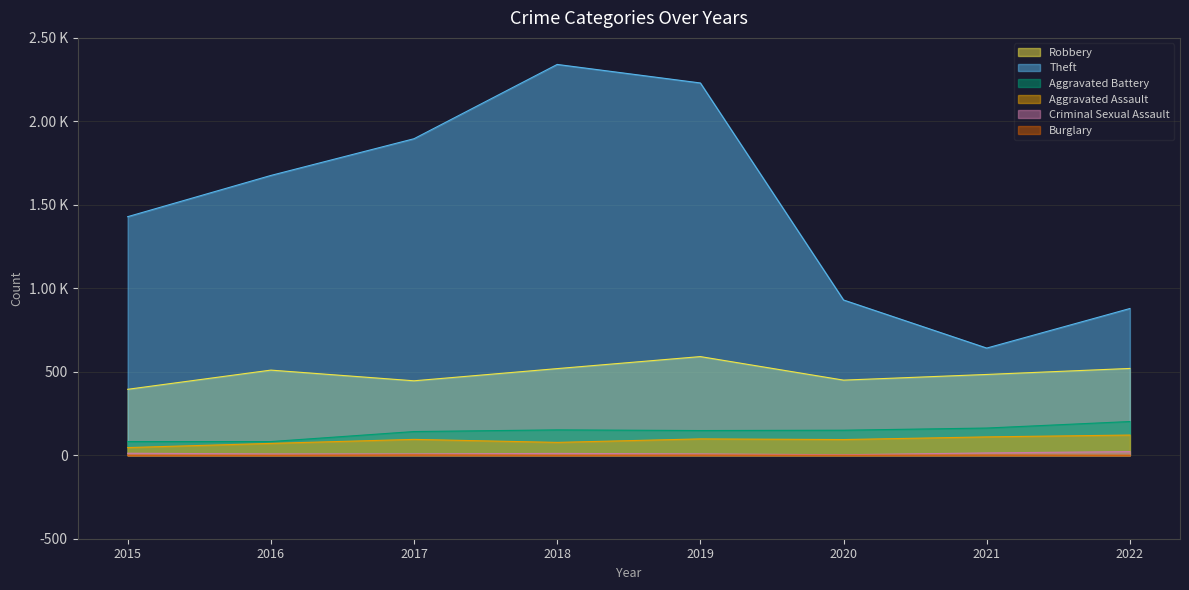

What are all the series names shown in the legend?

Robbery, Theft, Aggravated Battery, Aggravated Assault, Criminal Sexual Assault, Burglary